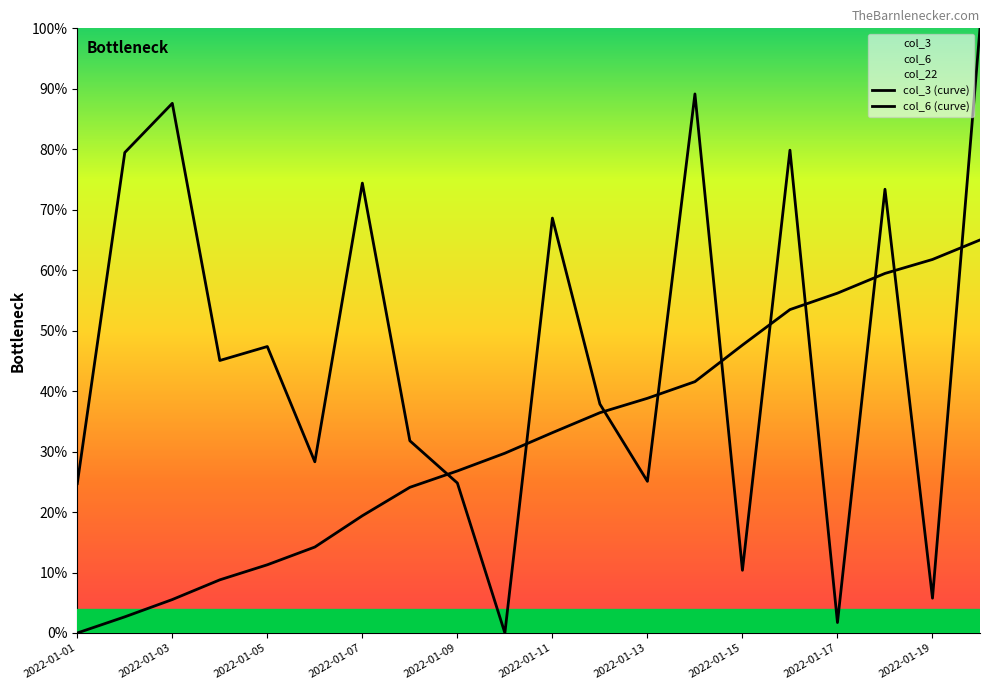

What is the maximum value shown in the chart?

1.0